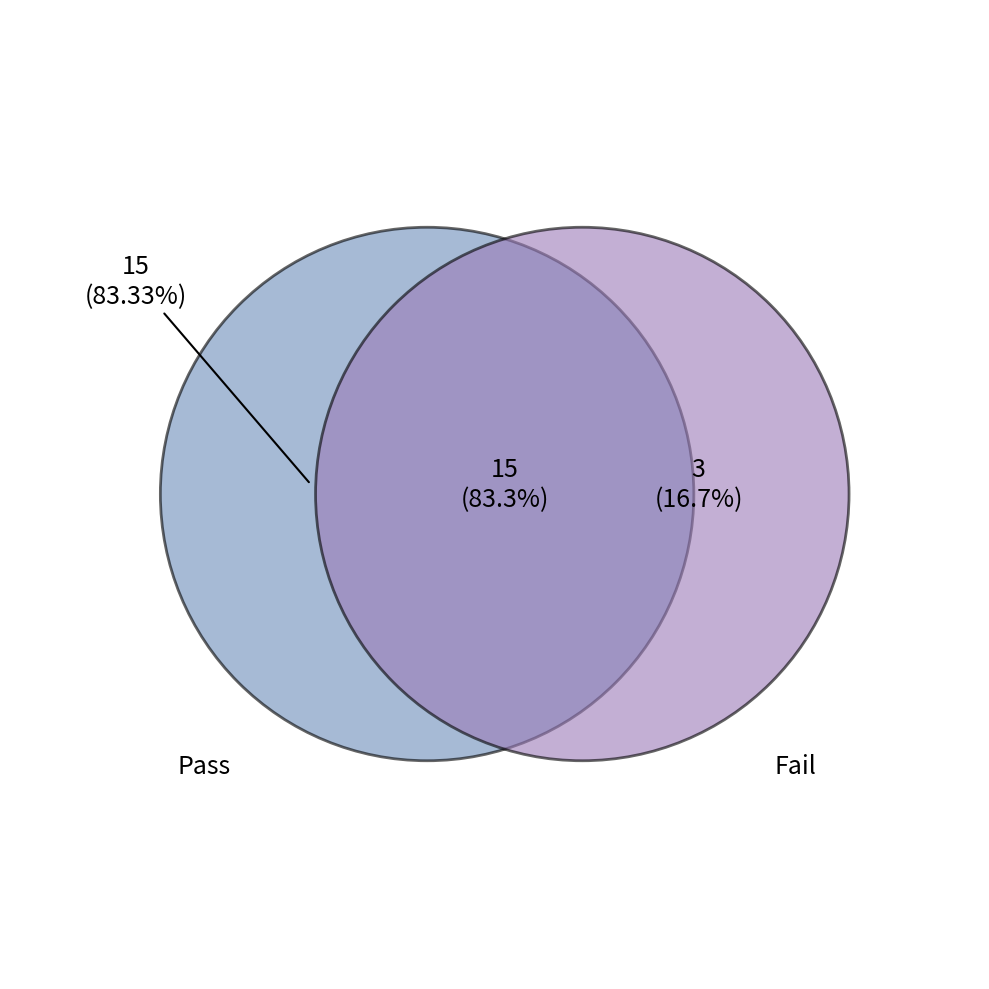

The Pass slice represents 89% of the pie. True or false?

False